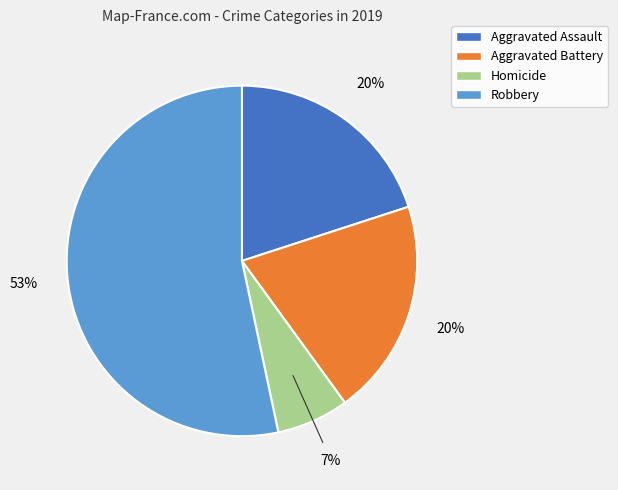

How many slices are in this pie chart?

4